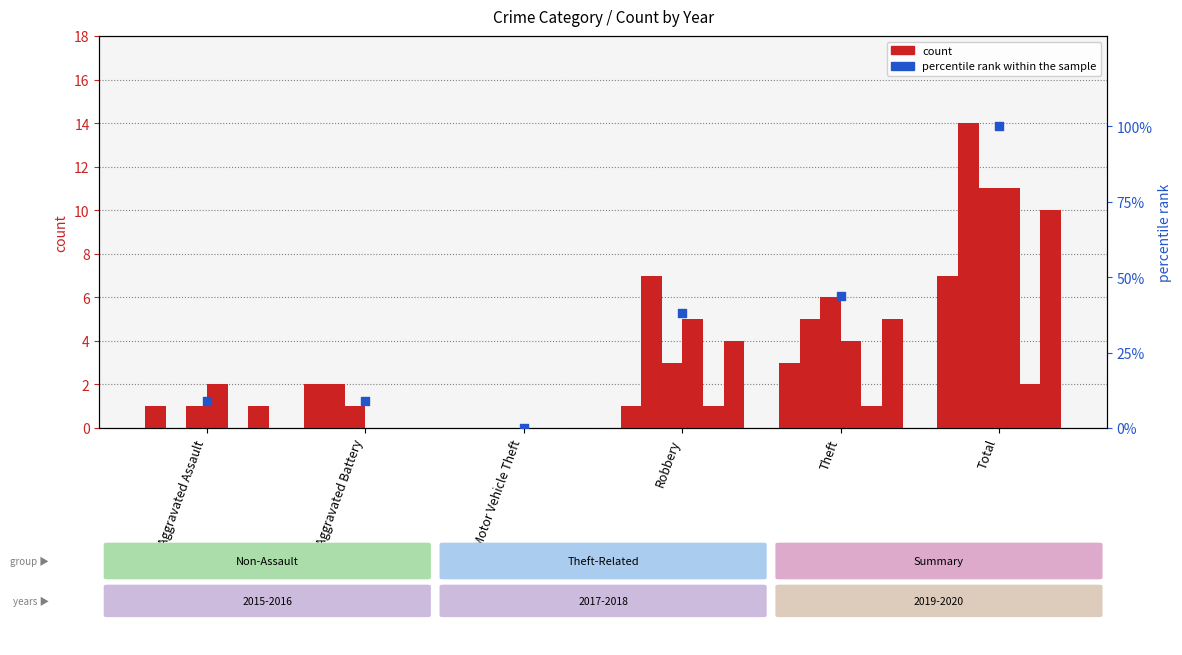

Which has a higher value, Aggravated Battery or Robbery?

Robbery